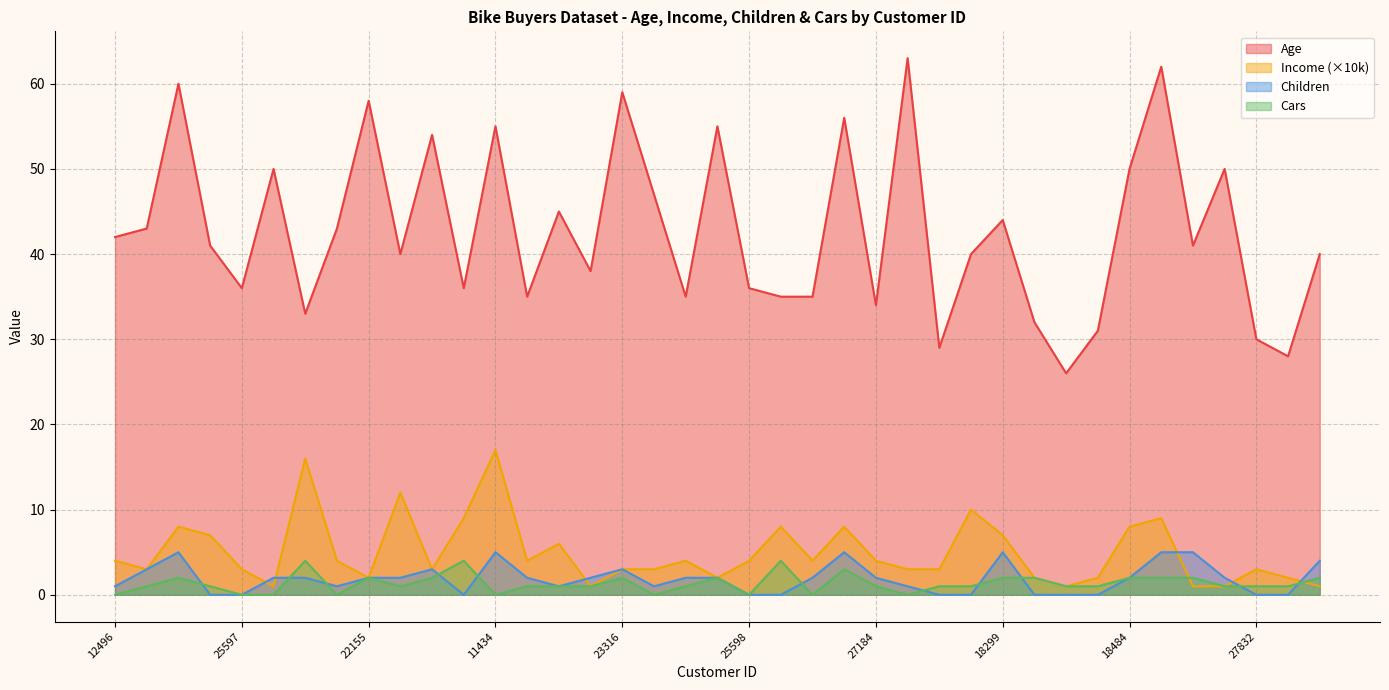

What is the difference between the maximum and minimum values in the Income series?

16